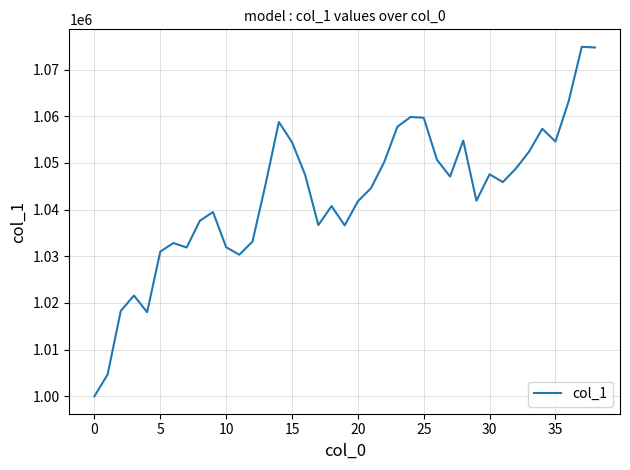

What is the maximum value shown in the chart?

1074895.3